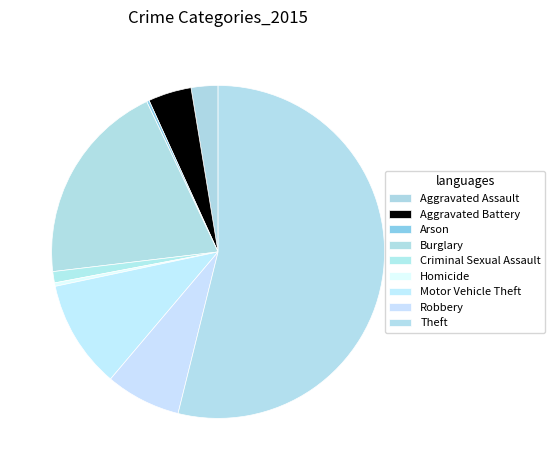

The Aggravated Battery slice represents 15% of the pie. True or false?

False